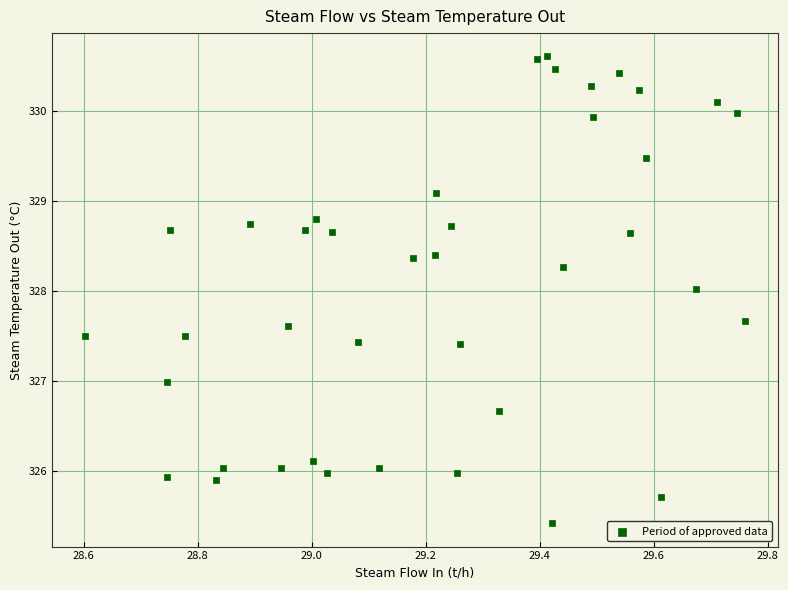

What is the range of Y values (max minus min)?

5.2